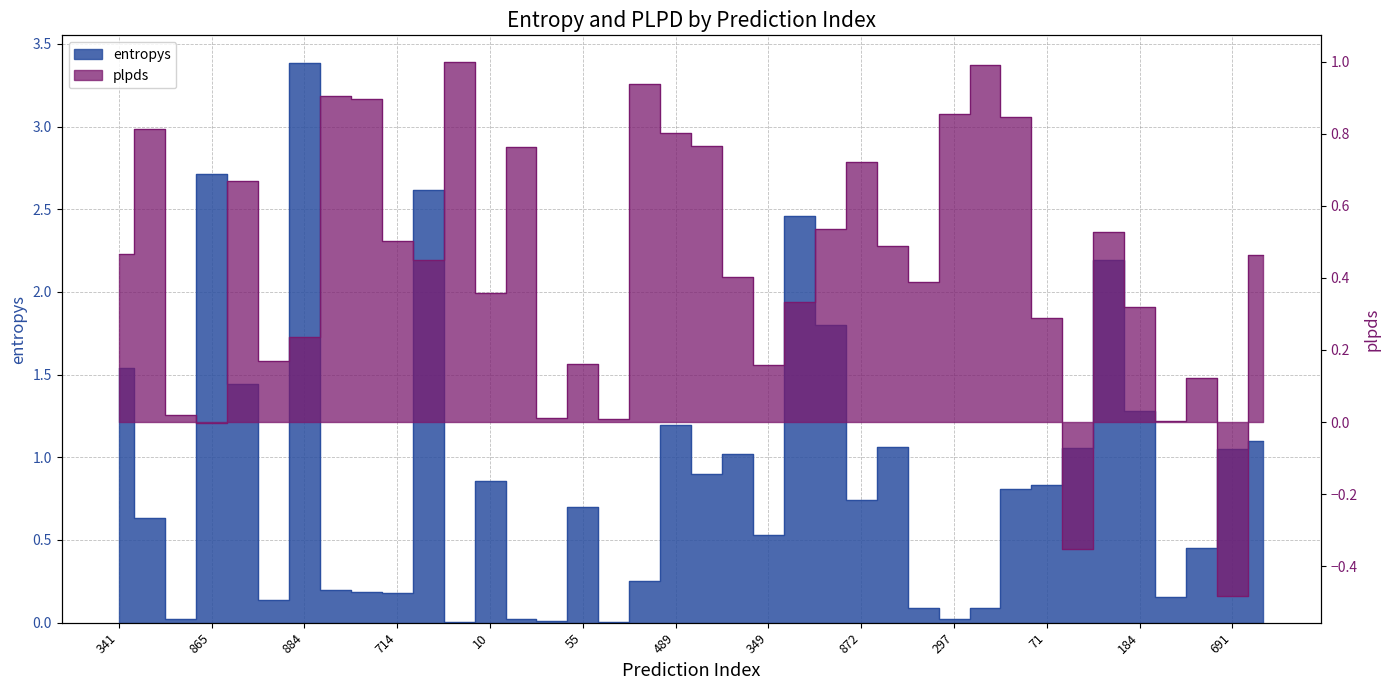

Which category has the highest value in the plpds series?

532